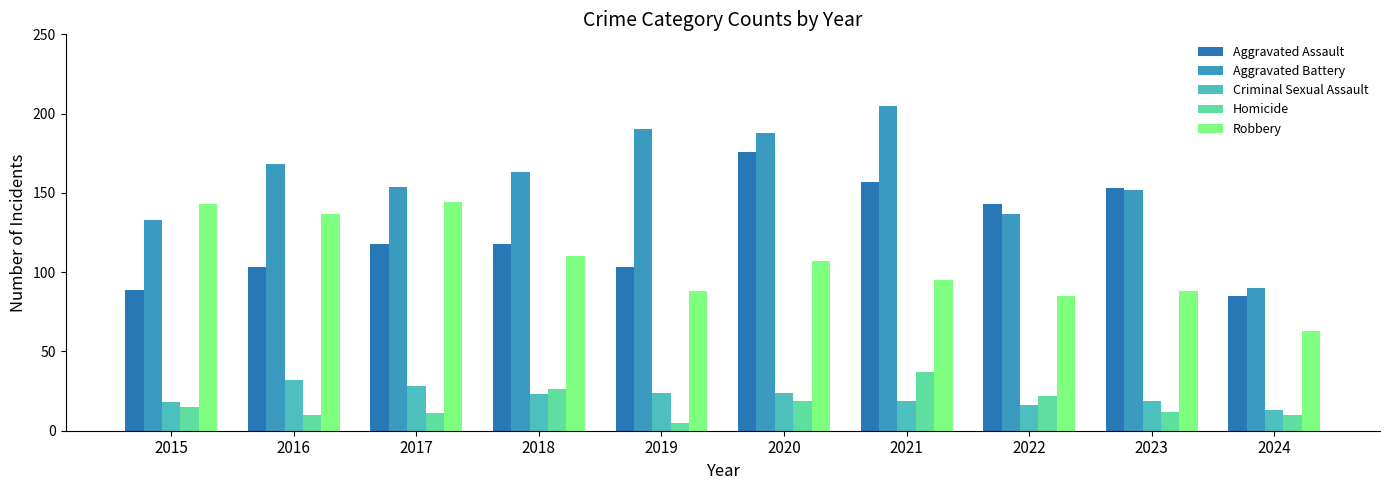

The value of Aggravated Assault at 2015 is 22. True or false?

False